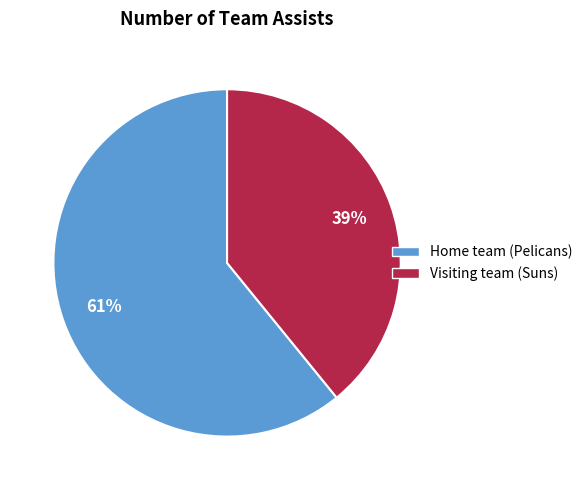

To the nearest percent, what is the difference between the largest and smallest slice percentages?

22%